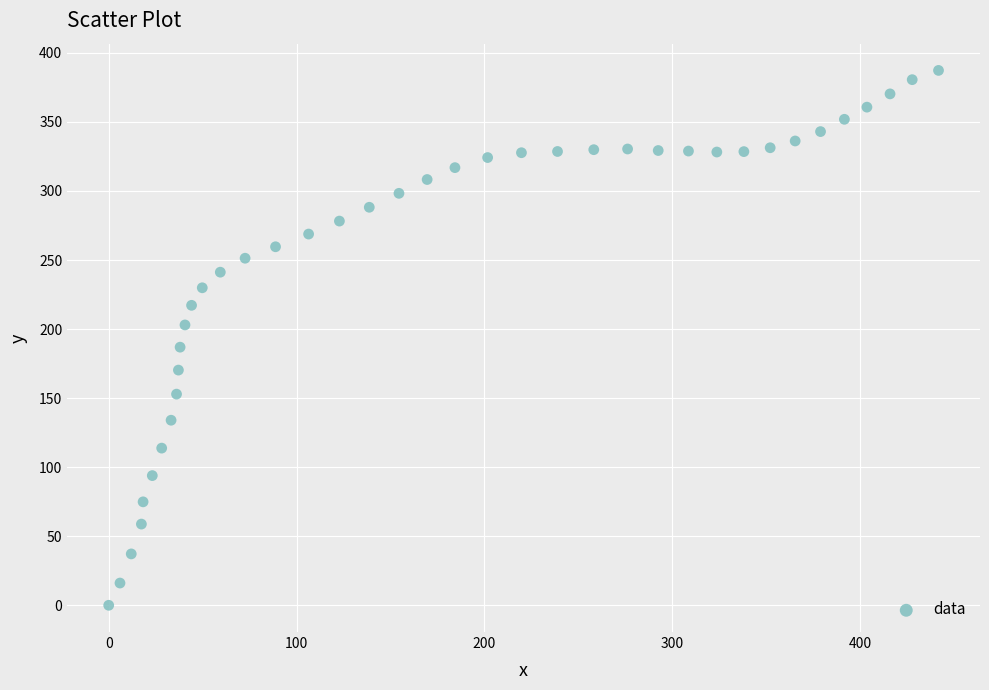

What is the range of Y values (max minus min)?

387.3